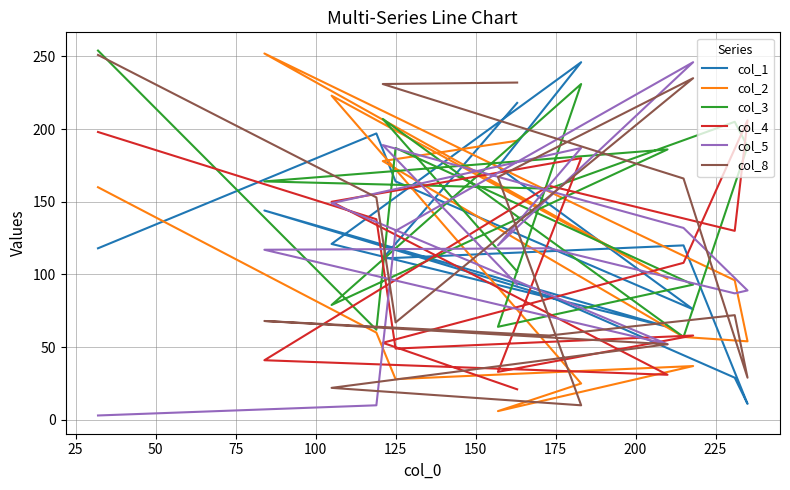

Rank the series by their maximum value, from highest to lowest.

col_3, col_2, col_8, col_1, col_5, col_4